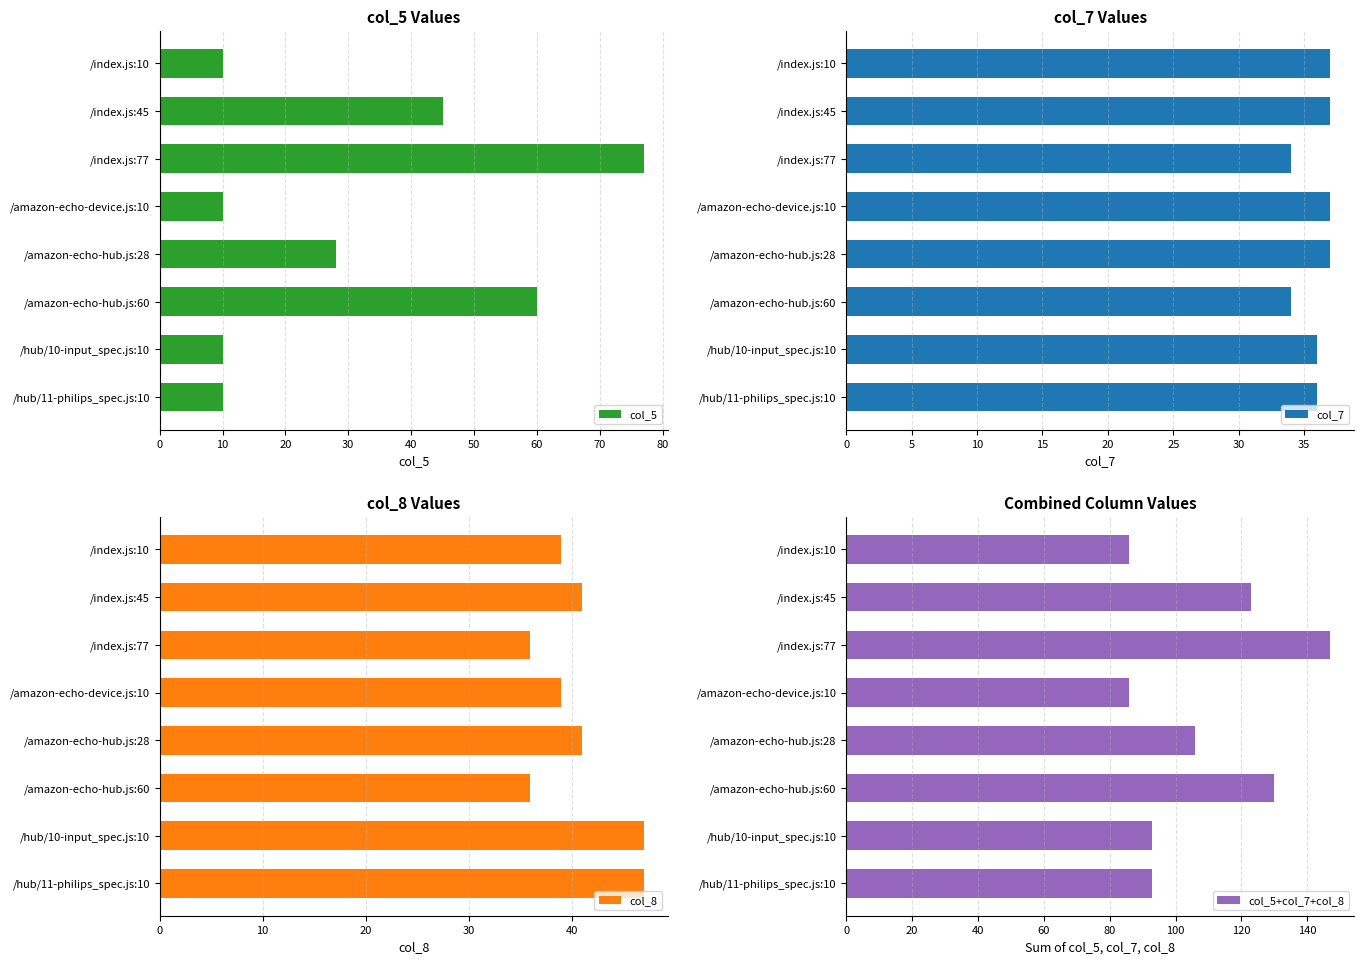

Where is col_5+col_7+col_8 nearest to the value 116?

/index.js:45